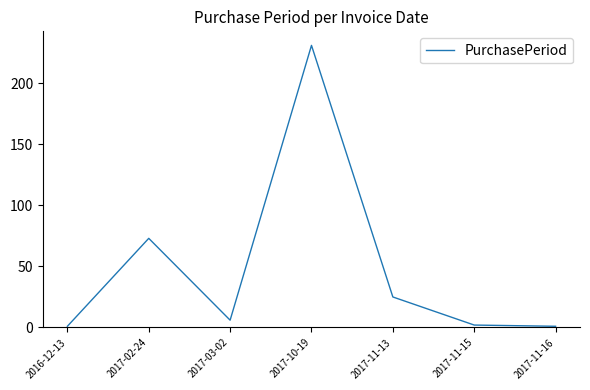

At which category does the chart reach its peak across all series?

2017-10-19